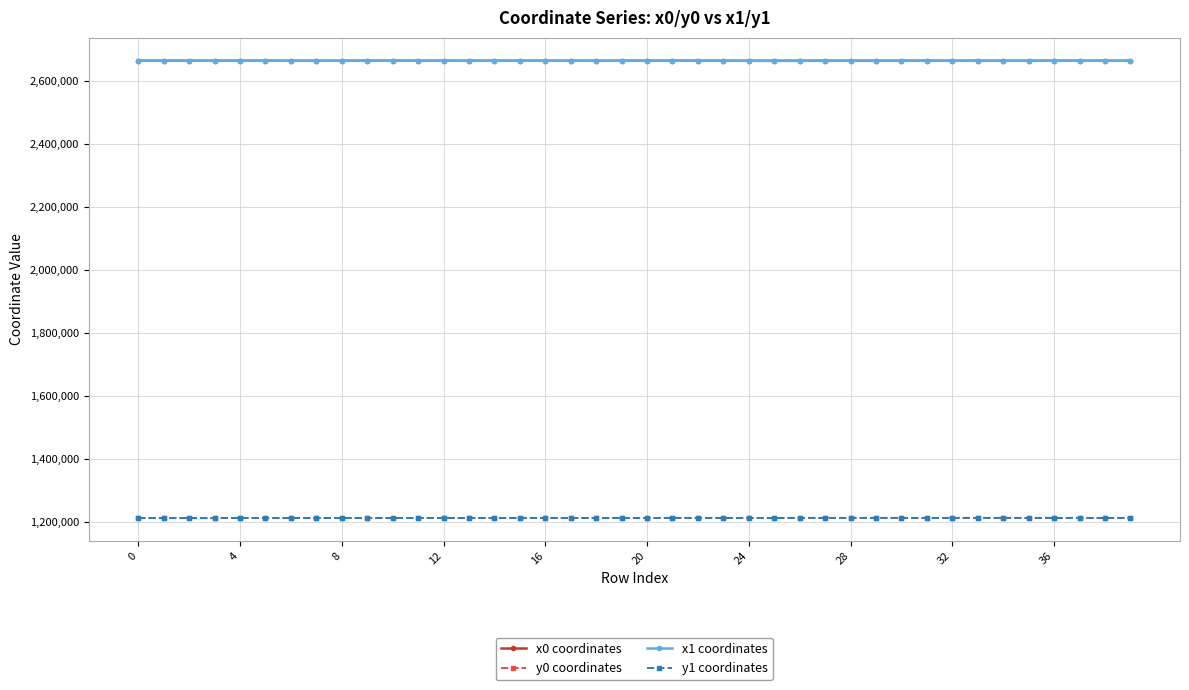

At how many categories does at least one series exceed 1409081?

40